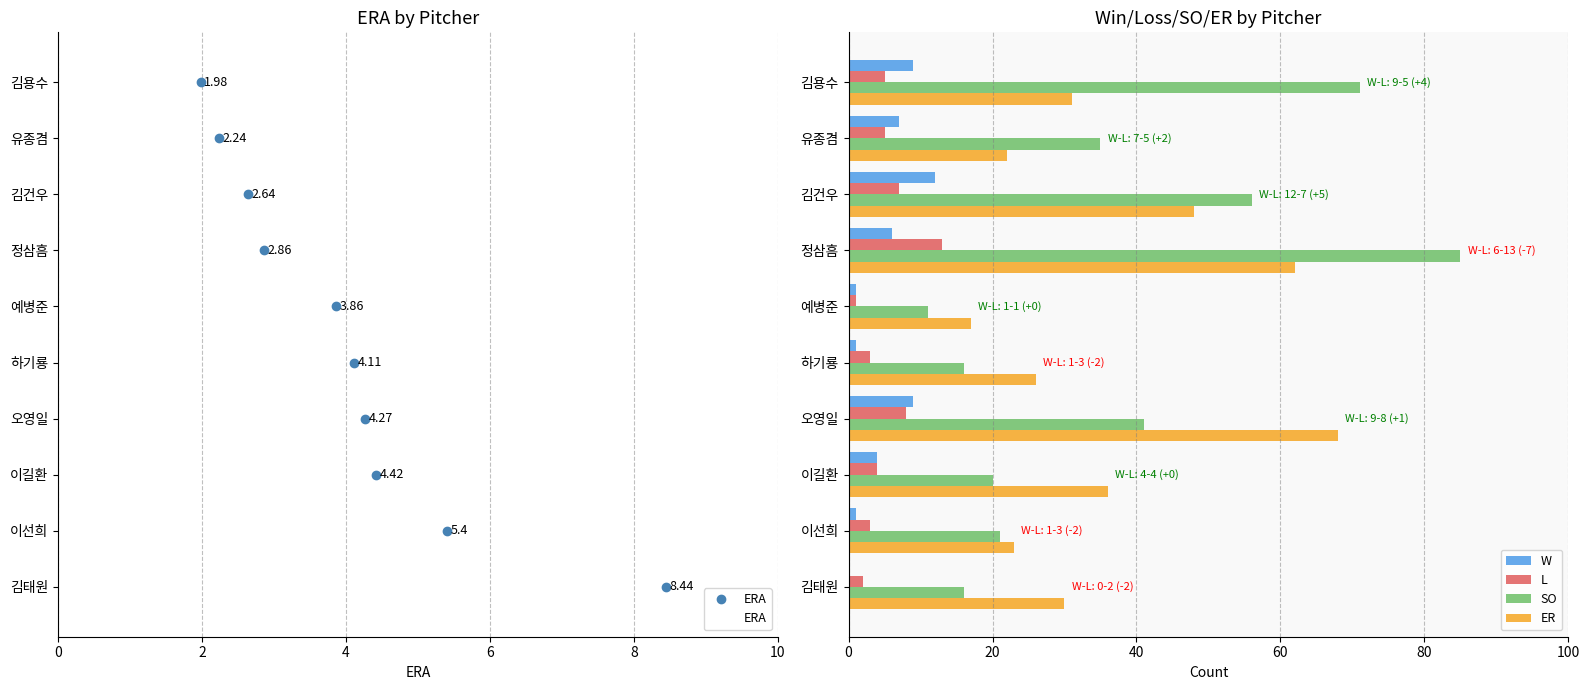

What is the sum of the ER values at 김태원 and 정삼흠?

92